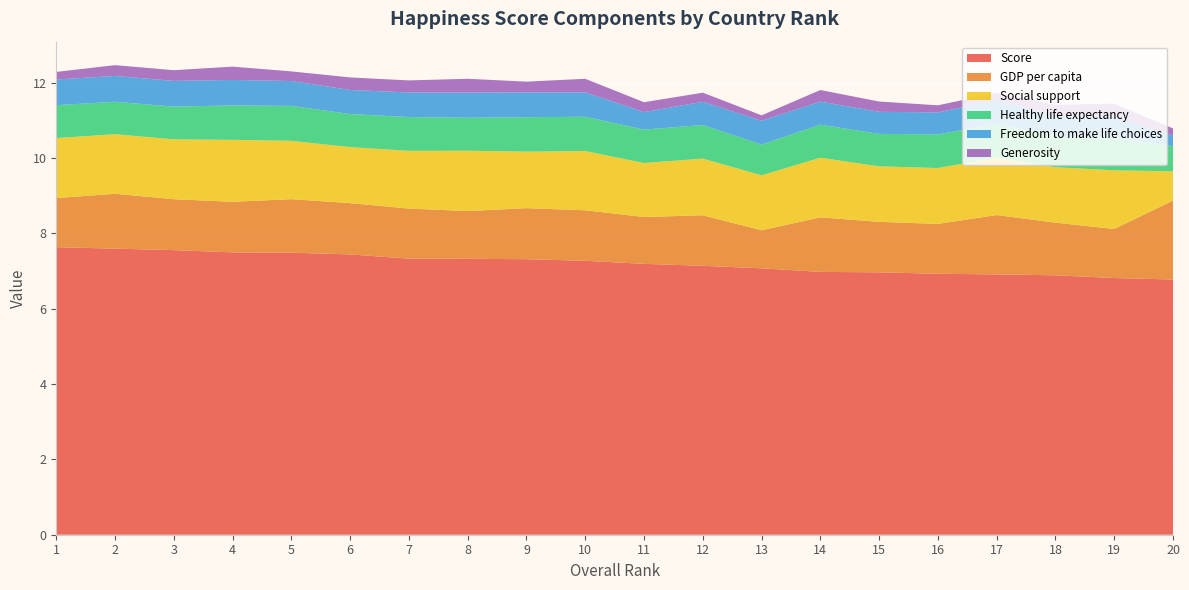

Reading left to right, list all the values displayed in this chart.

Score: 7.6	7.6	7.6	7.5	7.5	7.4	7.3	7.3	7.3	7.3	7.2	7.1	7.1	7.0	7.0	6.9	6.9	6.9	6.8	6.8
GDP per capita: 1.3	1.5	1.4	1.3	1.4	1.4	1.3	1.3	1.4	1.3	1.2	1.3	1.0	1.4	1.3	1.3	1.6	1.4	1.3	2.1
Social support: 1.6	1.6	1.6	1.6	1.5	1.5	1.5	1.6	1.5	1.6	1.4	1.5	1.5	1.6	1.5	1.5	1.5	1.5	1.6	0.8
Healthy life expectancy: 0.9	0.9	0.9	0.9	0.9	0.9	0.9	0.9	0.9	0.9	0.9	0.9	0.8	0.9	0.9	0.9	0.9	0.8	0.9	0.7
Freedom to make life choices: 0.7	0.7	0.7	0.7	0.7	0.6	0.7	0.7	0.7	0.6	0.5	0.6	0.6	0.6	0.6	0.6	0.6	0.5	0.5	0.3
Generosity: 0.2	0.3	0.3	0.4	0.3	0.3	0.3	0.4	0.3	0.4	0.3	0.2	0.1	0.3	0.3	0.2	0.2	0.3	0.4	0.2